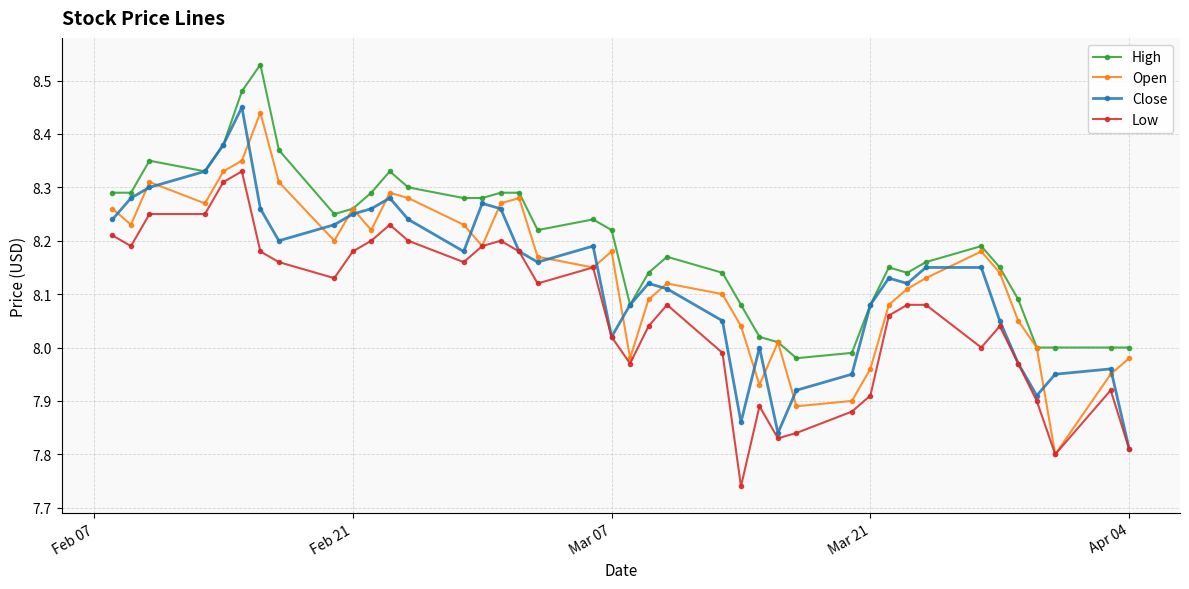

Which series has the largest total across all categories?

High